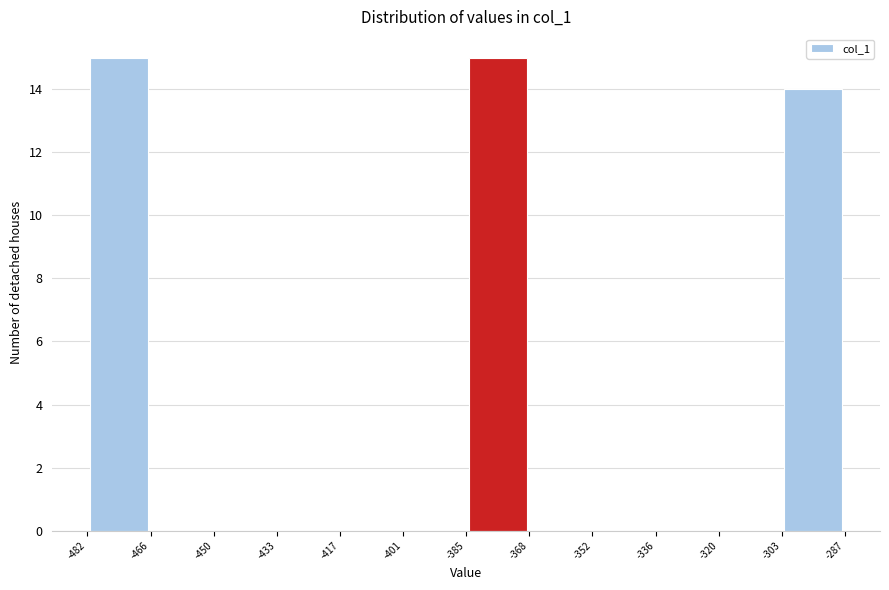

Reading left to right, list every bar in this chart as the range it spans on the x-axis followed by its height. The values are not printed on the chart, so give them approximately, as read against the axis.

-482 to -466: 15
-466 to -450: 0
-450 to -433: 0
-433 to -417: 0
-417 to -401: 0
-401 to -385: 0
-385 to -368: 15
-368 to -352: 0
-352 to -336: 0
-336 to -320: 0
-320 to -303: 0
-303 to -287: 14